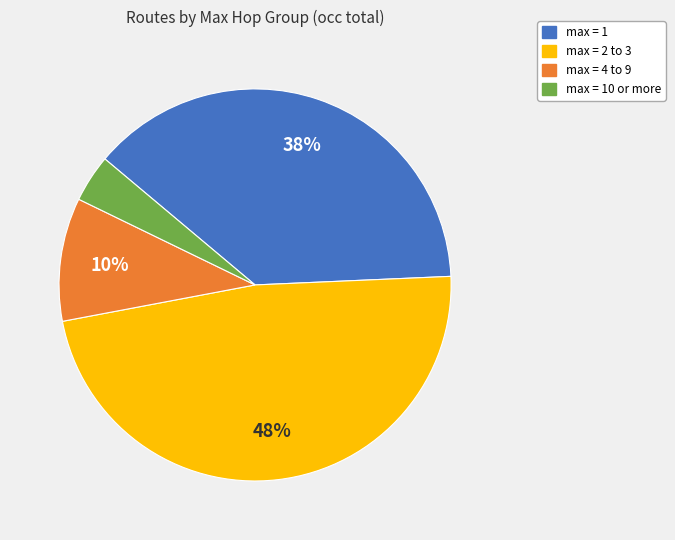

To the nearest percent, what is the average slice percentage?

25%